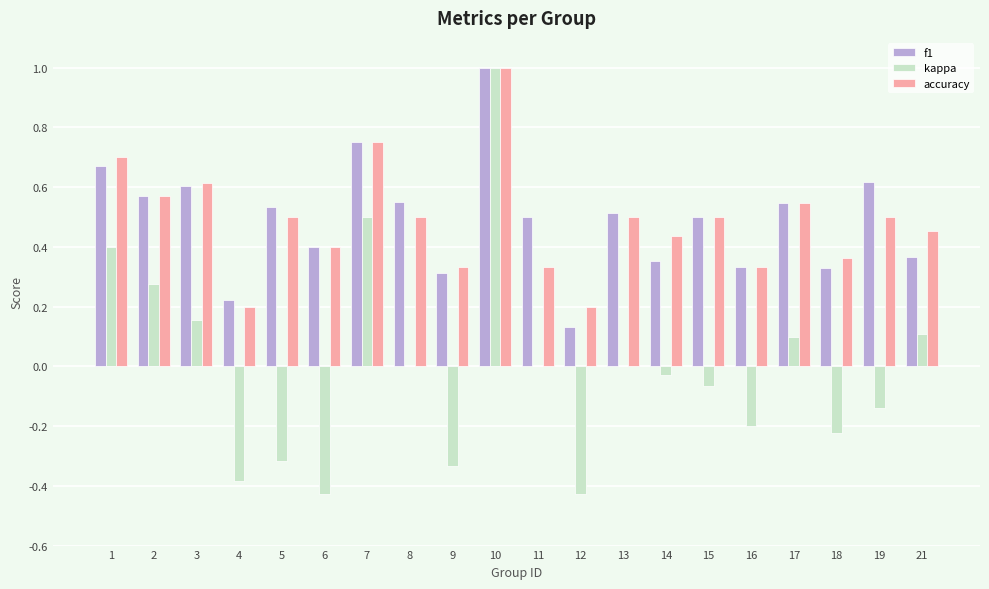

At which category is the sum across all series the highest?

10